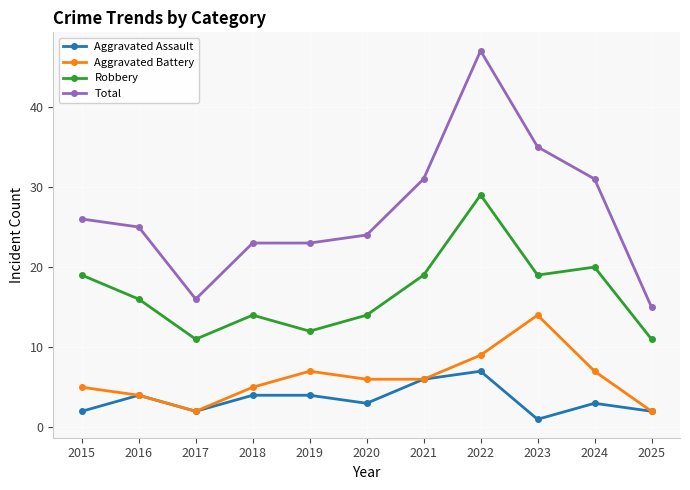

Reading left to right, what are all the values shown in this chart?

Aggravated Assault: 2015=2	2016=4	2017=2	2018=4	2019=4	2020=3	2021=6	2022=7	2023=1	2024=3	2025=2
Aggravated Battery: 2015=5	2016=4	2017=2	2018=5	2019=7	2020=6	2021=6	2022=9	2023=14	2024=7	2025=2
Robbery: 2015=19	2016=16	2017=11	2018=14	2019=12	2020=14	2021=19	2022=29	2023=19	2024=20	2025=11
Total: 2015=26	2016=25	2017=16	2018=23	2019=23	2020=24	2021=31	2022=47	2023=35	2024=31	2025=15